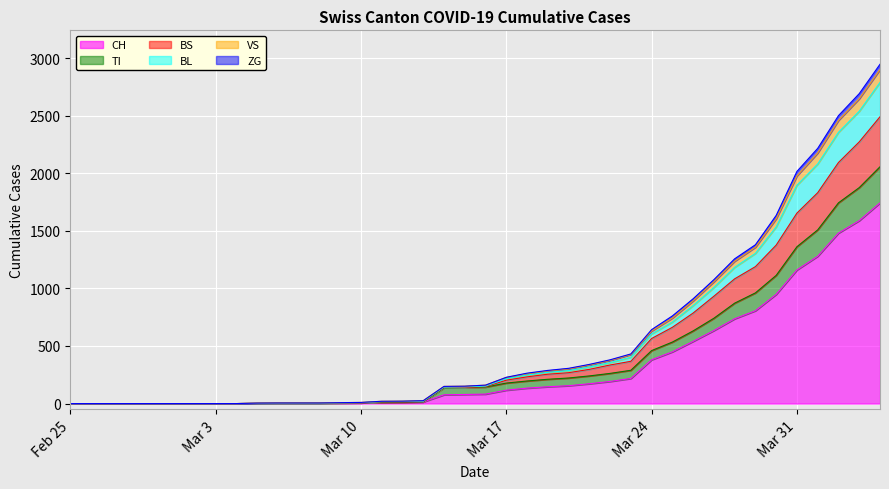

The value of BS at 2020-03-05 is 3. True or false?

False